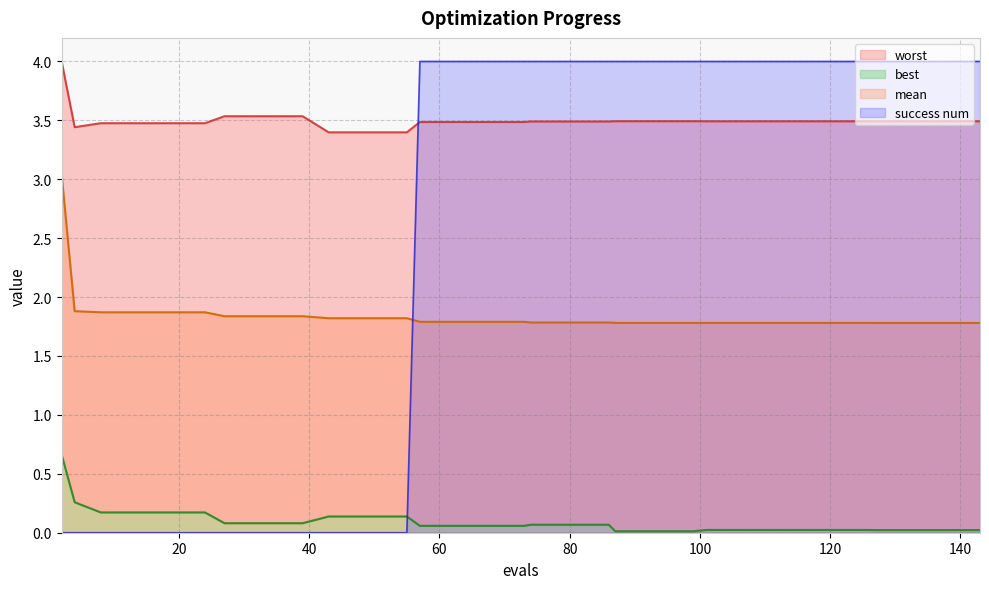

Is the value of worst at 61 greater than the value of mean at 12?

Yes